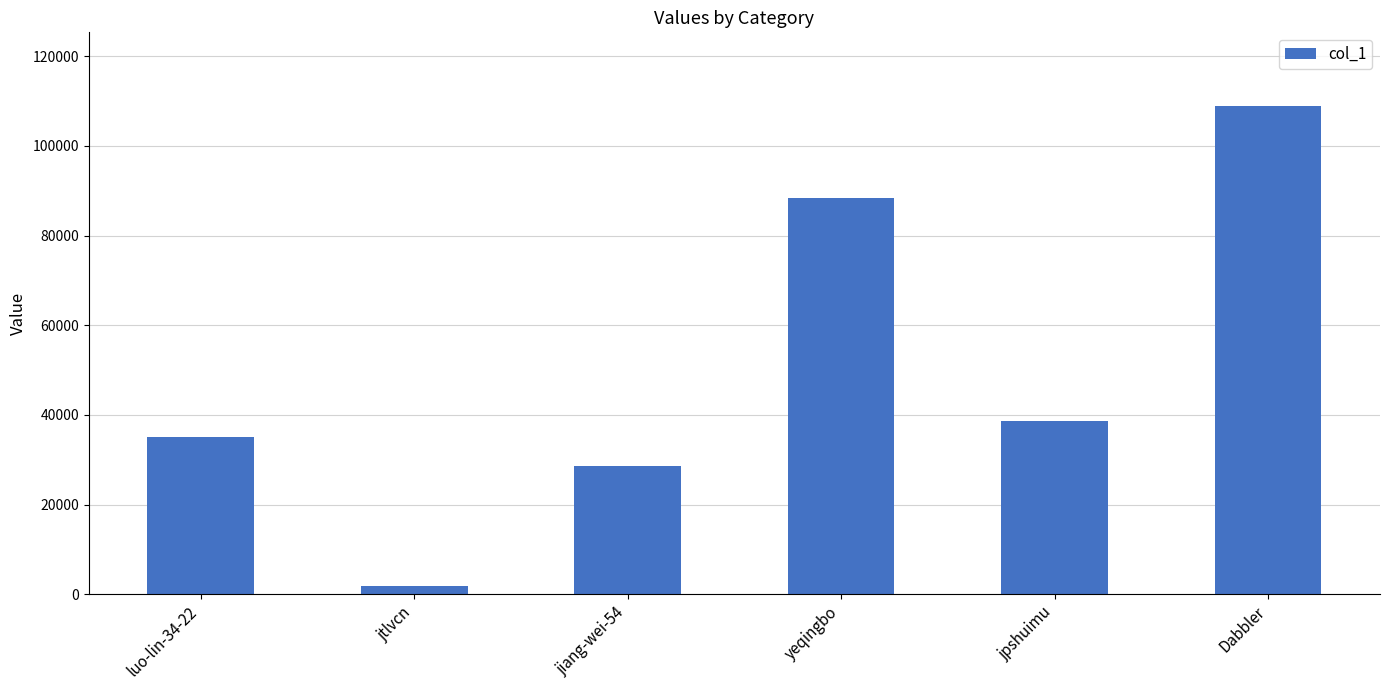

What is the value of the 1st bar from the left?

35091